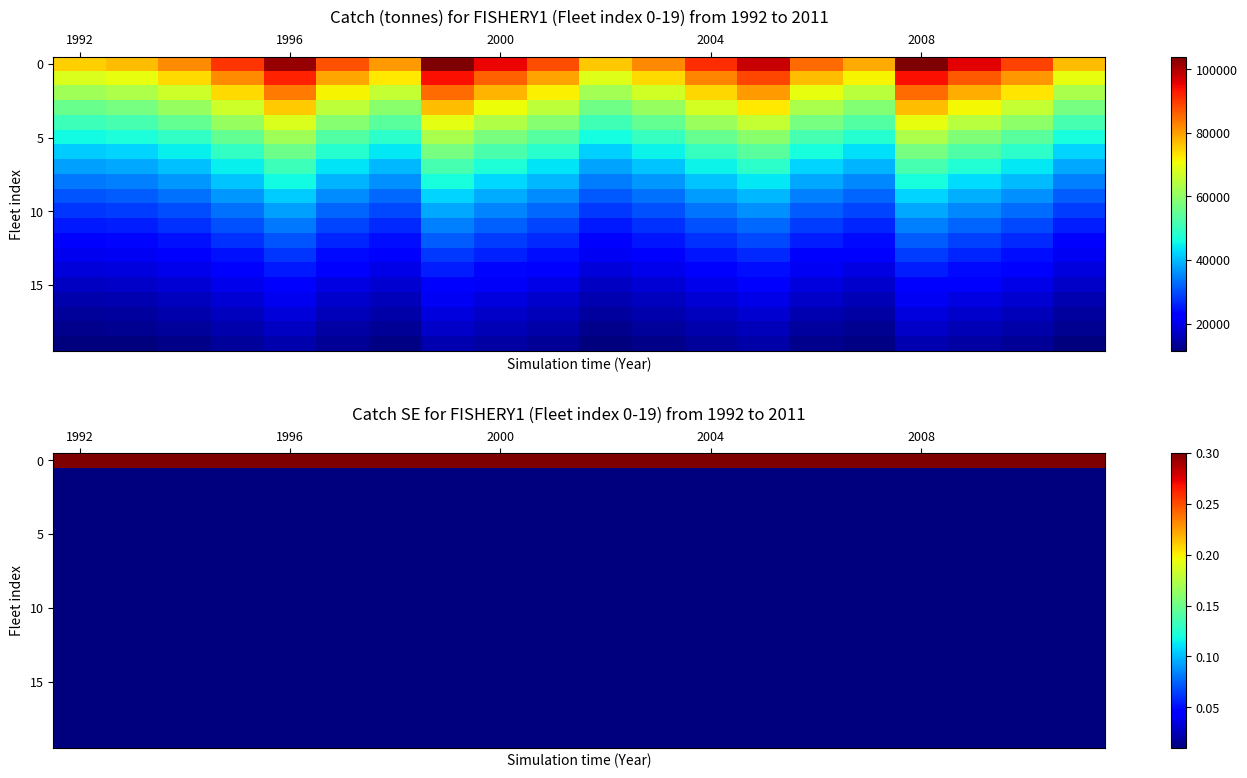

At how many categories does at least one series exceed 0?

20